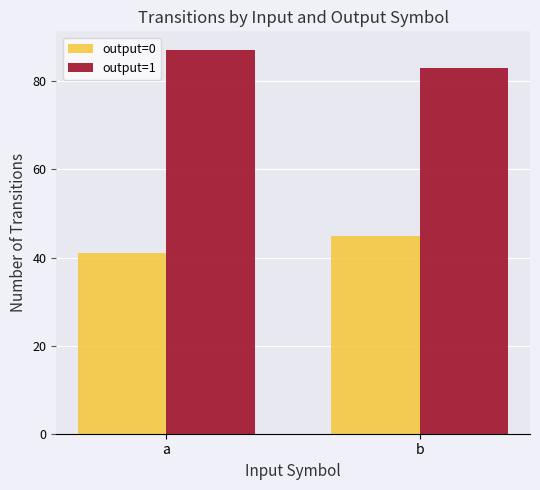

At which label is output=0 closest to 43?

a